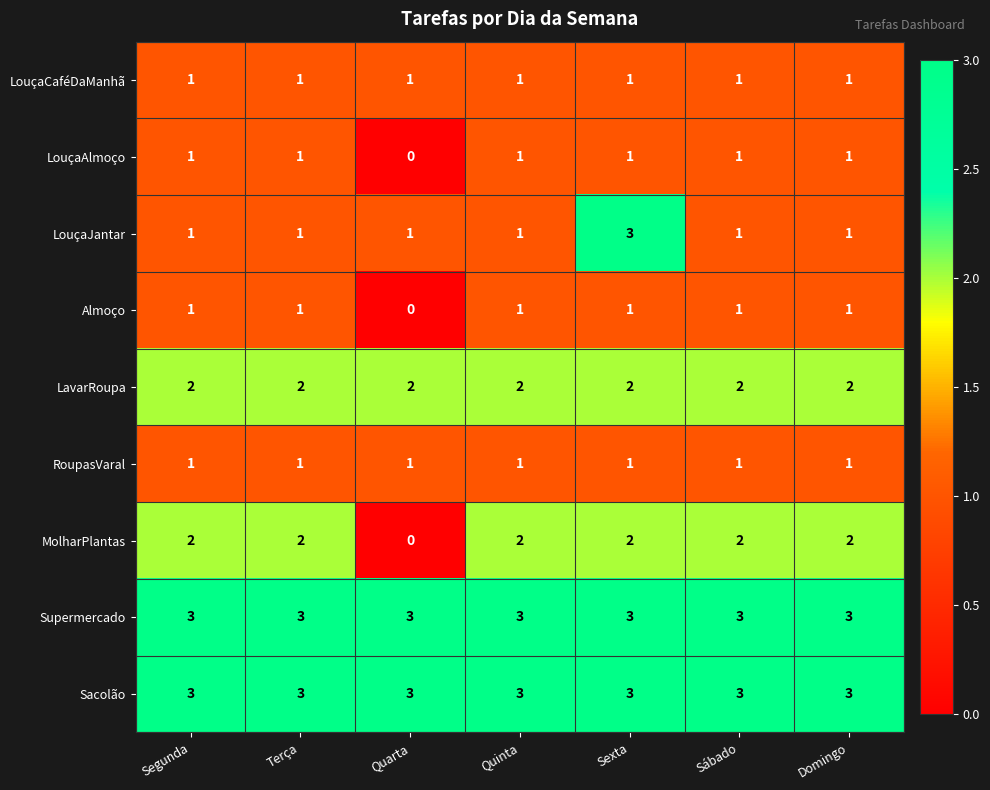

Count the number of categories in the chart.

7